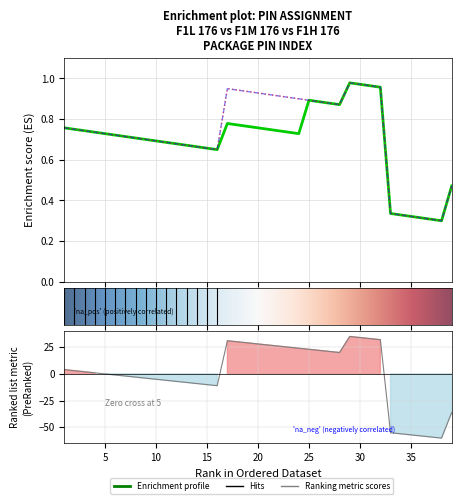

Reading right to left, what are all the values shown in this chart?

F1L 176: 39=0.5	38=0.3	37=0.3	36=0.3	35=0.3	34=0.3	33=0.3	32=1.0	31=1.0	30=1.0	29=1.0	28=0.9	27=0.9	26=0.9	25=0.9	24=0.7	23=0.7	22=0.7	21=0.8	20=0.8	19=0.8	18=0.8	17=0.8	16=0.7	15=0.7	14=0.7	13=0.7	12=0.7	11=0.7	10=0.7	9=0.7	8=0.7	7=0.7	6=0.7	5=0.7	4=0.7	3=0.7	2=0.8	1=0.8
F1M 176: 39=-36.1	38=-60.1	37=-59.1	36=-58.1	35=-57.1	34=-56.1	33=-55.1	32=31.9	31=32.9	30=33.9	29=34.9	28=19.9	27=20.9	26=21.9	25=22.9	24=23.9	23=24.9	22=25.9	21=26.9	20=27.9	19=28.9	18=29.9	17=30.9	16=-11.1	15=-10.1	14=-9.1	13=-8.1	12=-7.1	11=-6.1	10=-5.1	9=-4.1	8=-3.1	7=-2.1	6=-1.1	5=-0.1	4=0.9	3=1.9	2=2.9	1=3.9
F1H 176: 39=0.5	38=0.3	37=0.3	36=0.3	35=0.3	34=0.3	33=0.3	32=1.0	31=1.0	30=1.0	29=1.0	28=0.9	27=0.9	26=0.9	25=0.9	24=0.9	23=0.9	22=0.9	21=0.9	20=0.9	19=0.9	18=0.9	17=0.9	16=0.7	15=0.7	14=0.7	13=0.7	12=0.7	11=0.7	10=0.7	9=0.7	8=0.7	7=0.7	6=0.7	5=0.7	4=0.7	3=0.7	2=0.8	1=0.8